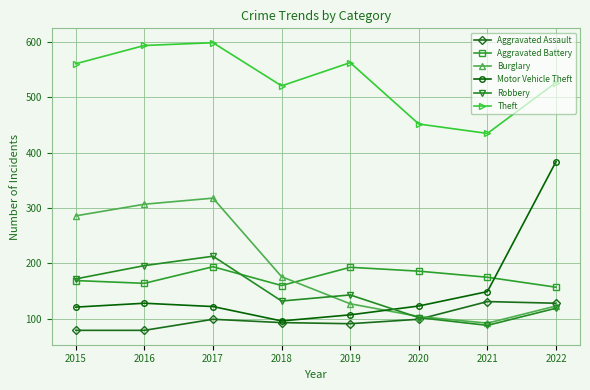

True or false: Theft and Aggravated Assault intersect in this chart.

False